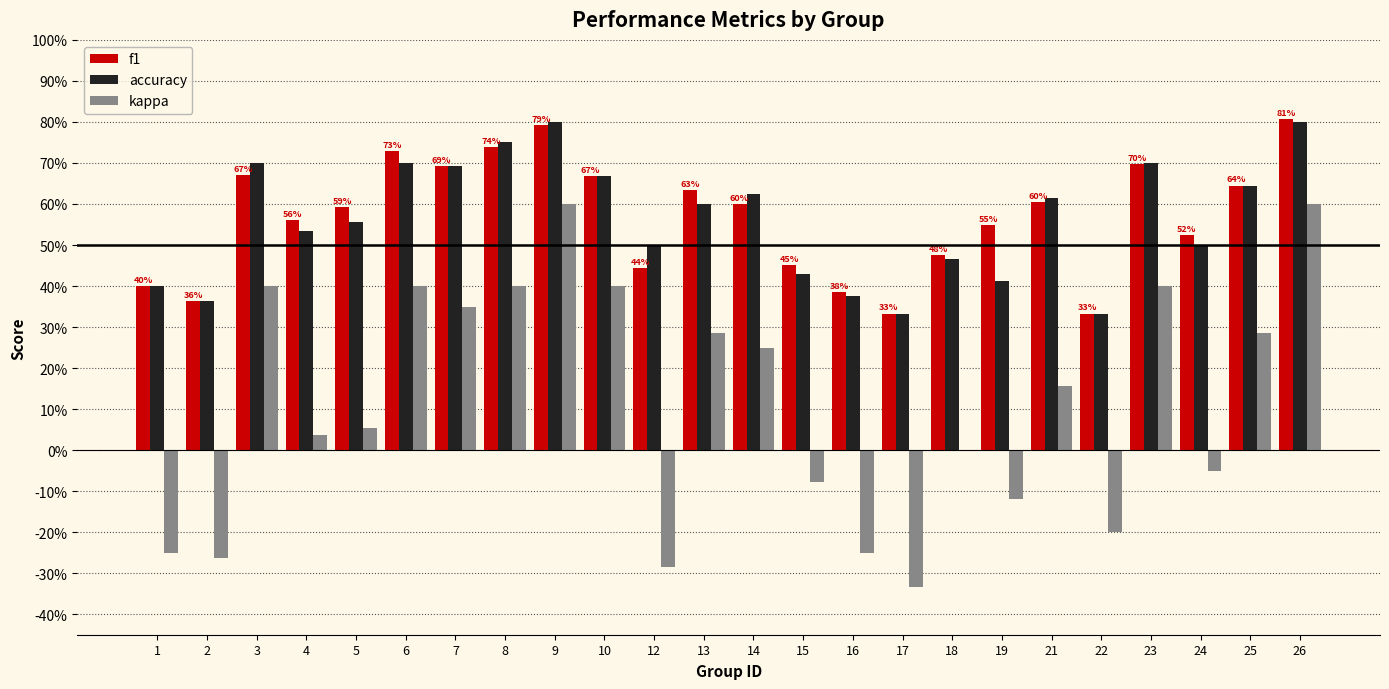

Rank the series by their maximum value, from highest to lowest.

f1, accuracy, kappa